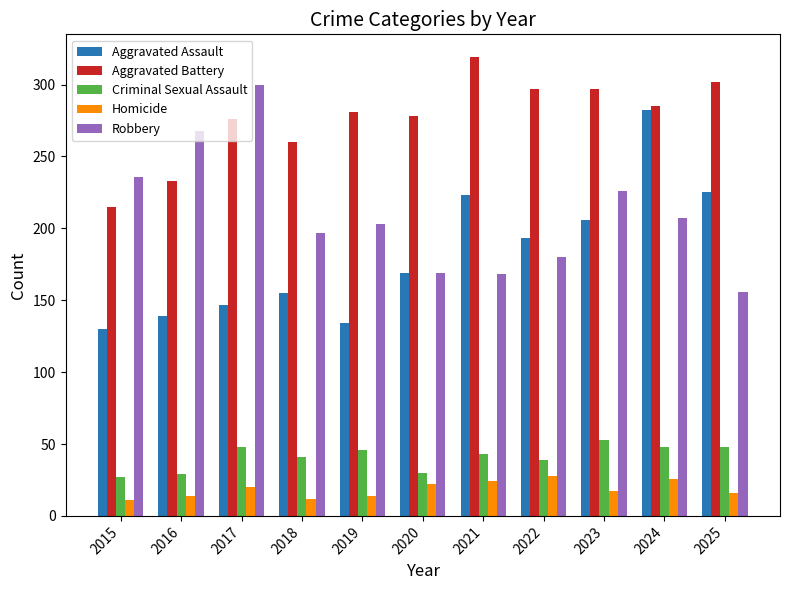

Is it true that Homicide equals 11 at 2024?

False